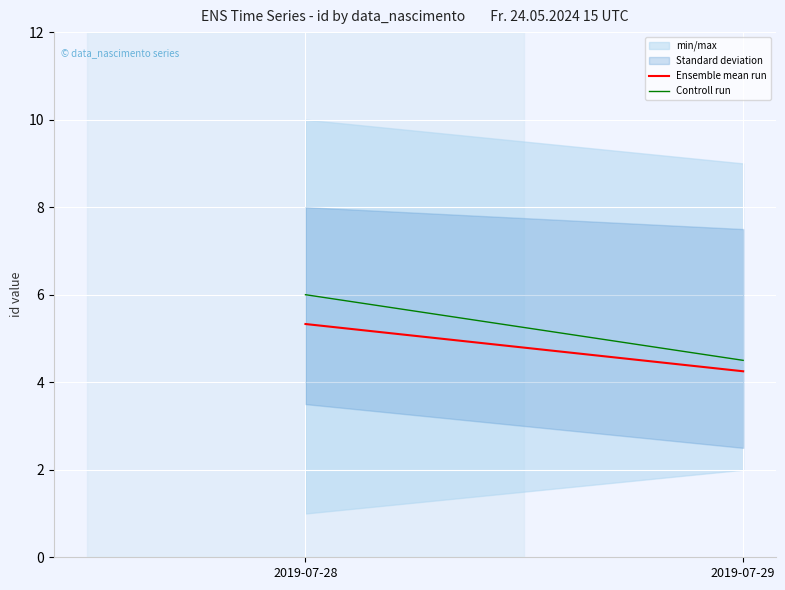

How many lines are shown in the chart?

2